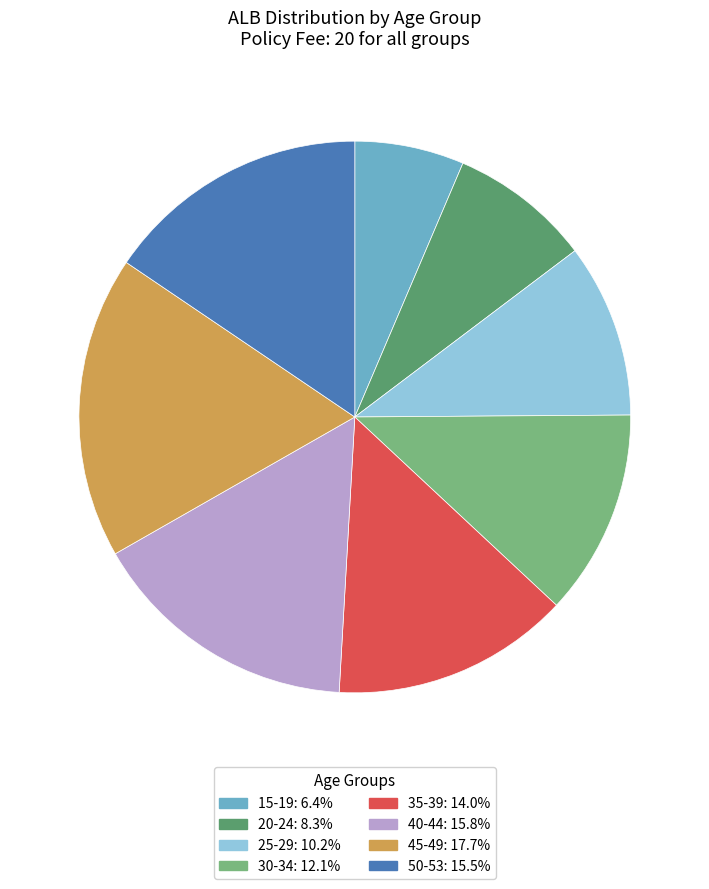

Does any single category account for the majority?

No